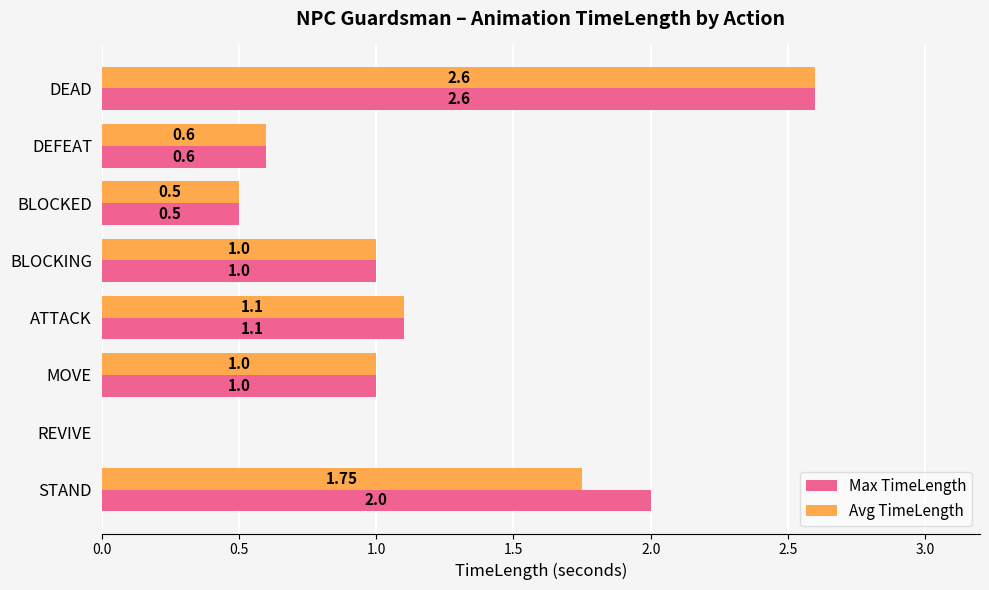

What is the sum of all Avg TimeLength values?

8.6